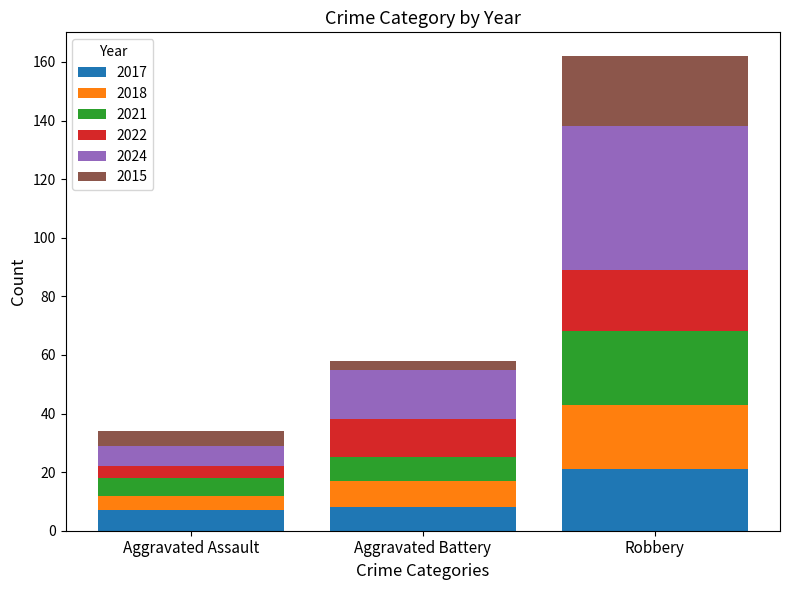

What is the minimum value for 2017?

7